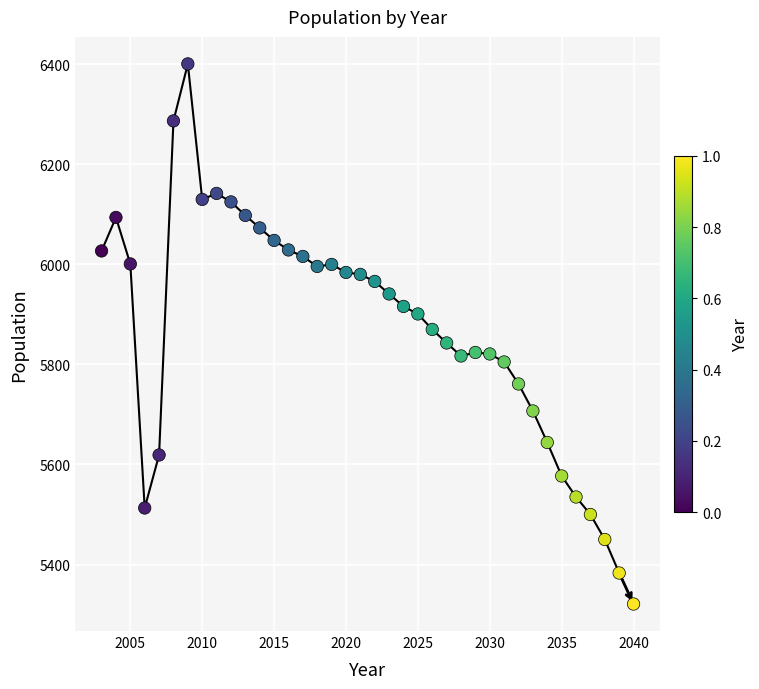

What is the range of X values (max minus min)?

37